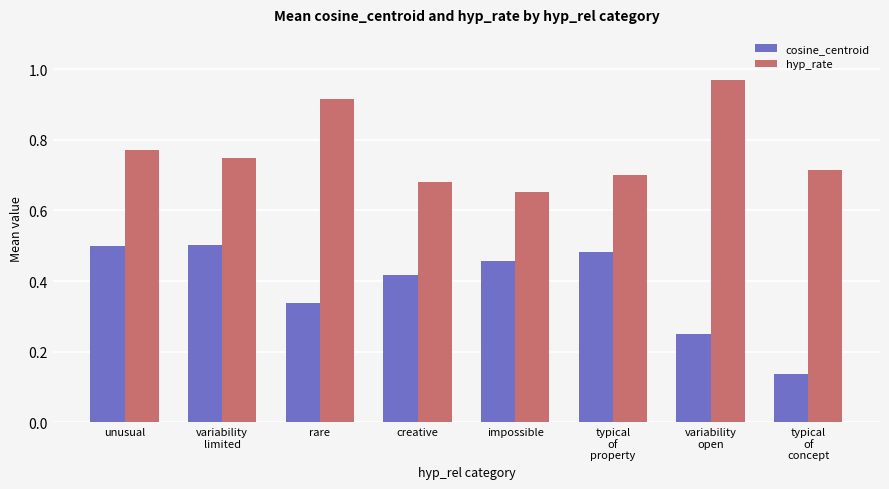

What is the label of the 1st bar from the left?

unusual